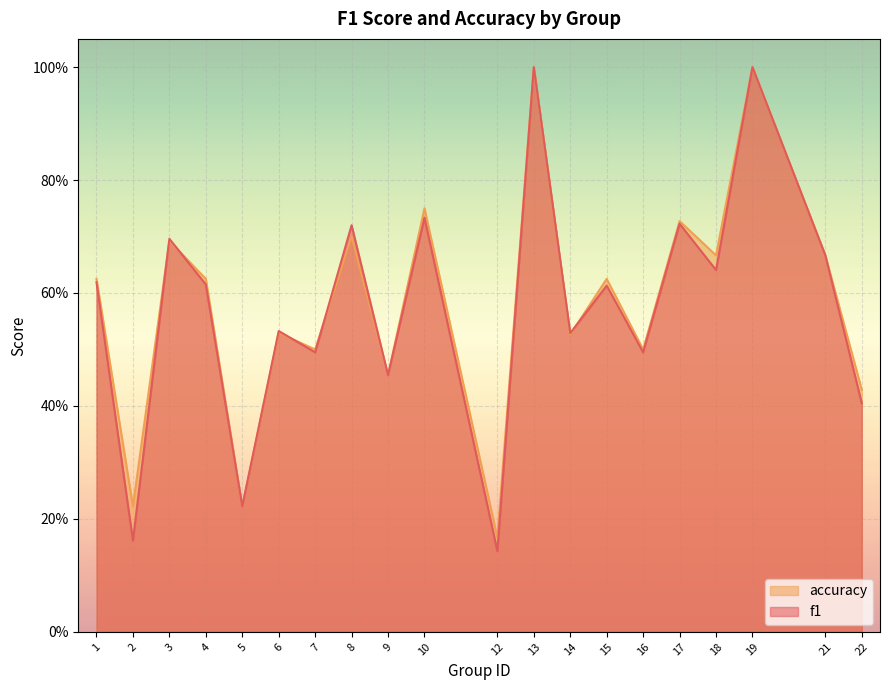

Reading left to right, what are all the values shown in this chart?

f1: 1=0.6	2=0.2	3=0.7	4=0.6	5=0.2	6=0.5	7=0.5	8=0.7	9=0.5	10=0.7	12=0.1	13=1.0	14=0.5	15=0.6	16=0.5	17=0.7	18=0.6	19=1.0	21=0.7	22=0.4
accuracy: 1=0.6	2=0.2	3=0.7	4=0.6	5=0.2	6=0.5	7=0.5	8=0.7	9=0.5	10=0.8	12=0.2	13=1.0	14=0.5	15=0.6	16=0.5	17=0.7	18=0.7	19=1.0	21=0.7	22=0.4